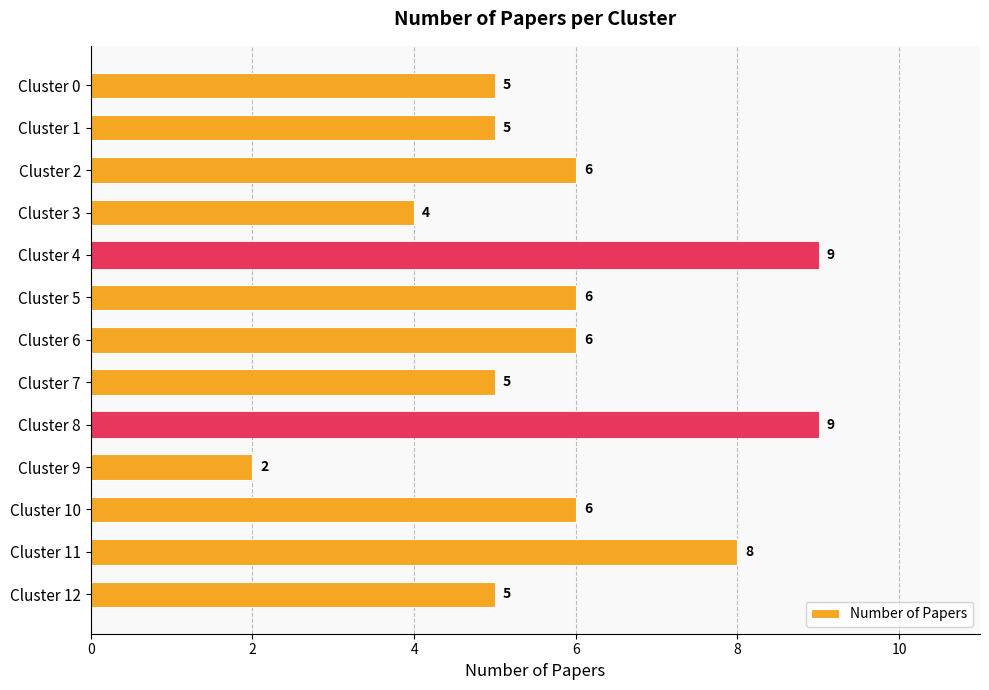

How many bars are there in total?

13